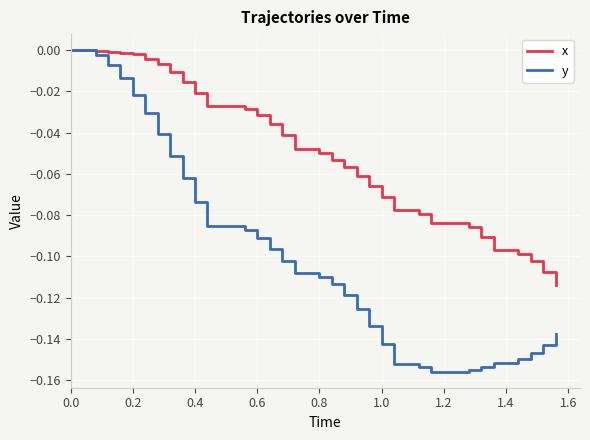

Which series has the widest spread of values?

y